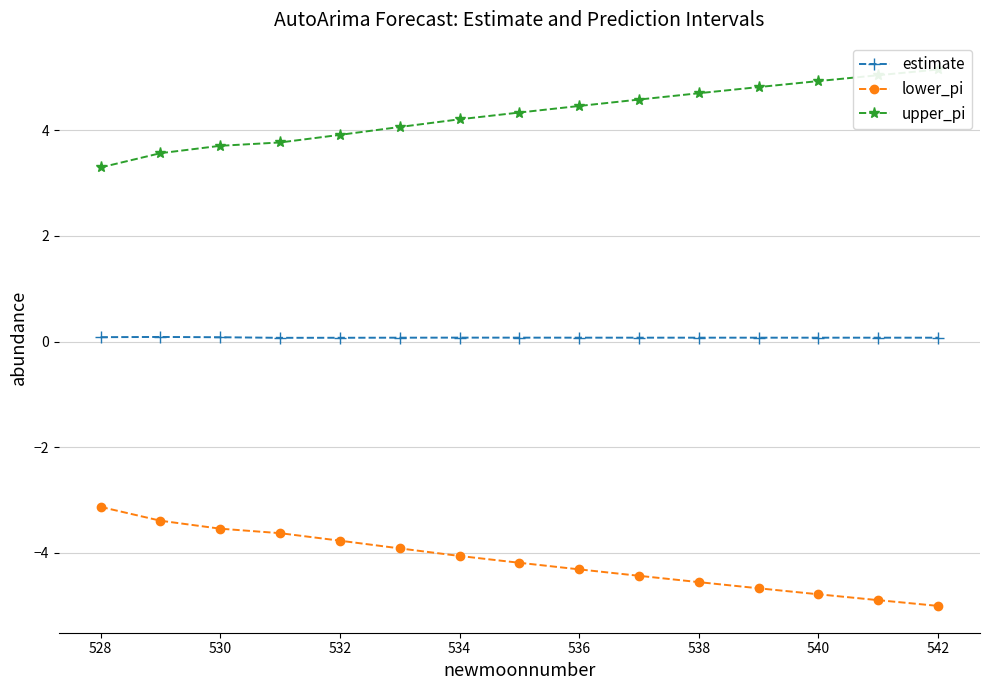

Where does the lower_pi series first go above -4?

528